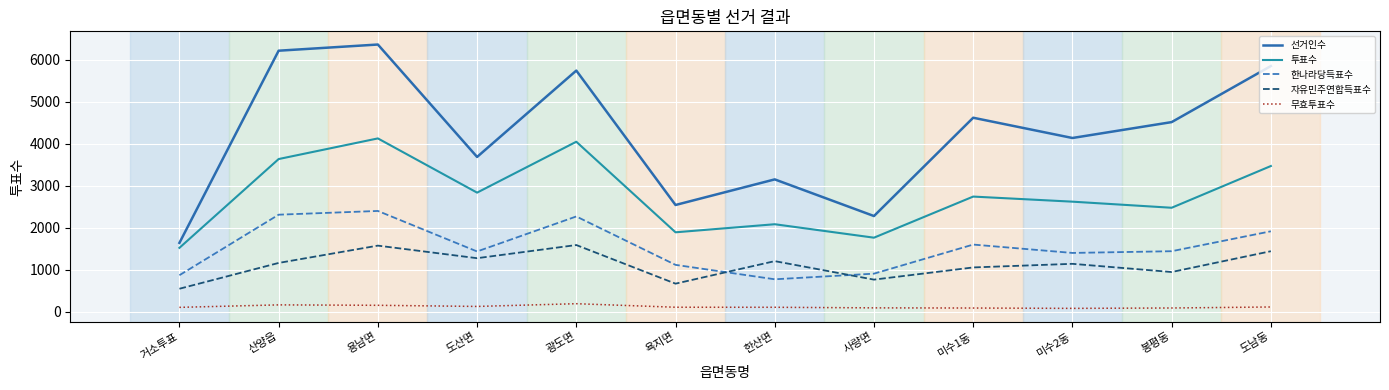

True or false: 선거인수 and 무효투표수 intersect in this chart.

False